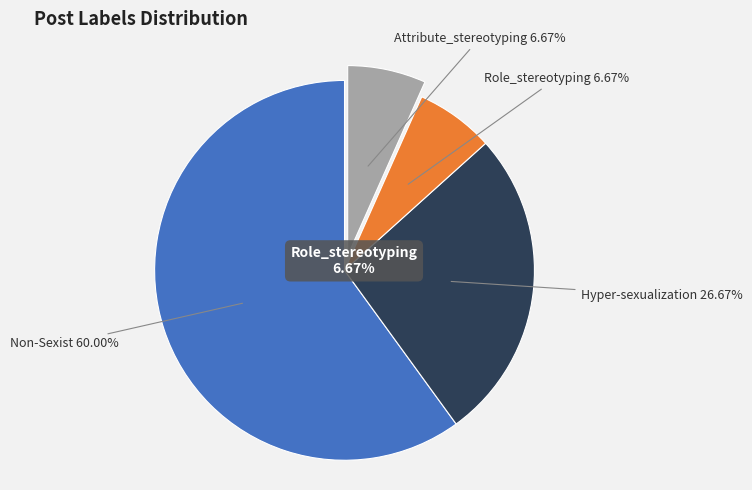

To the nearest percent, what portion does Role_stereotyping represent?

7%